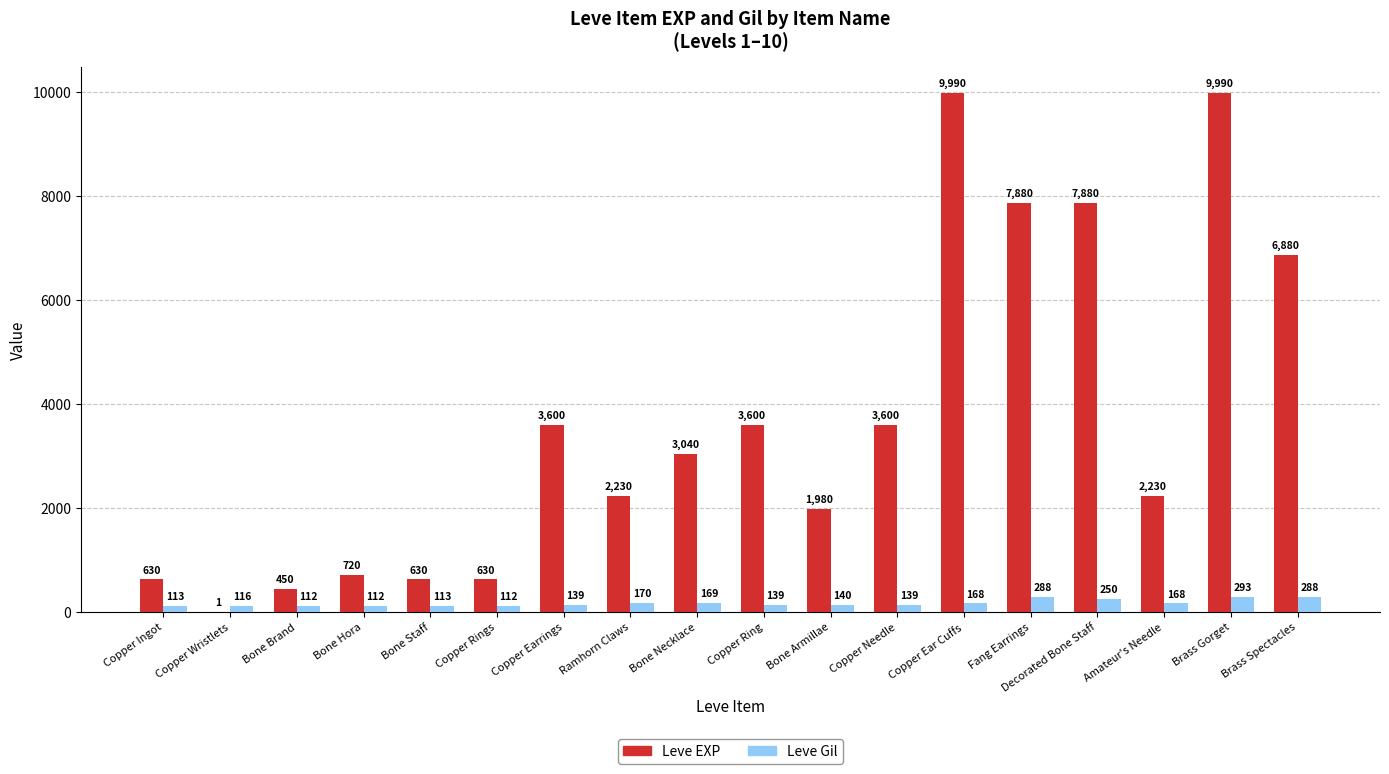

True or false: Leve EXP has a value of 450 at Bone Brand.

True